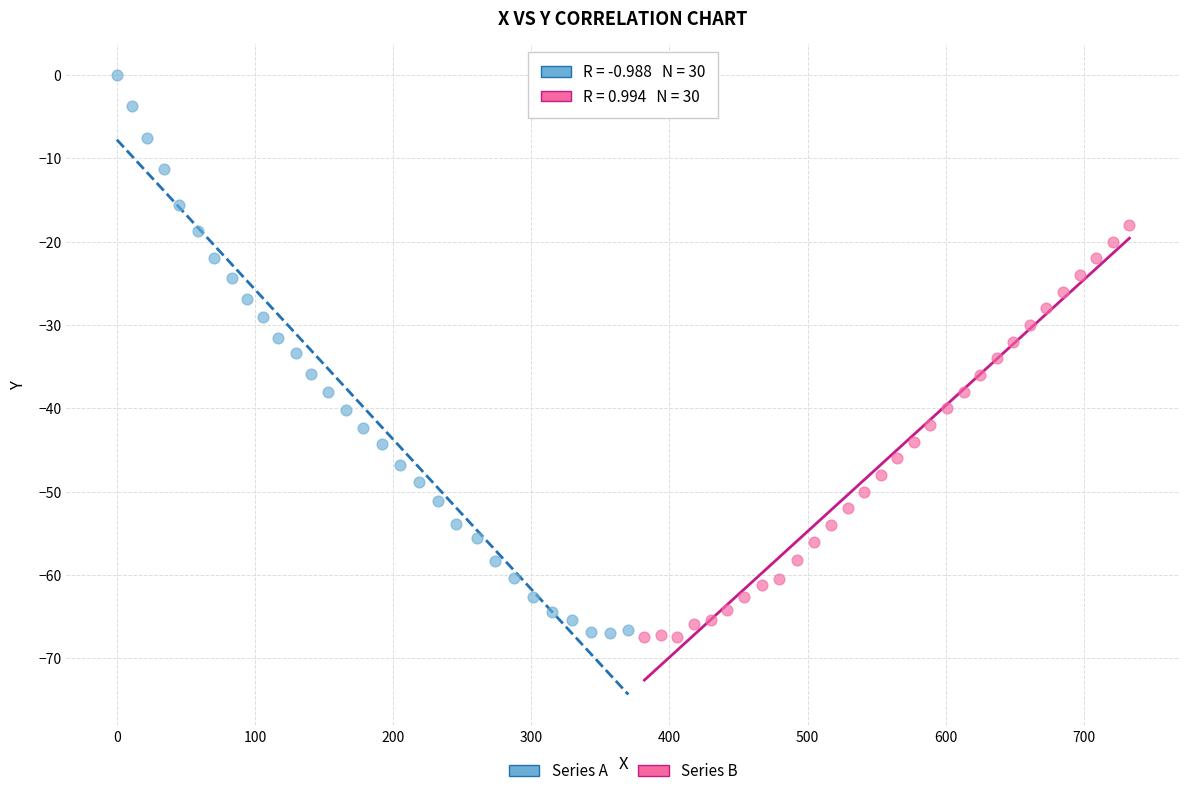

Which series reaches the maximum Y coordinate?

Series A